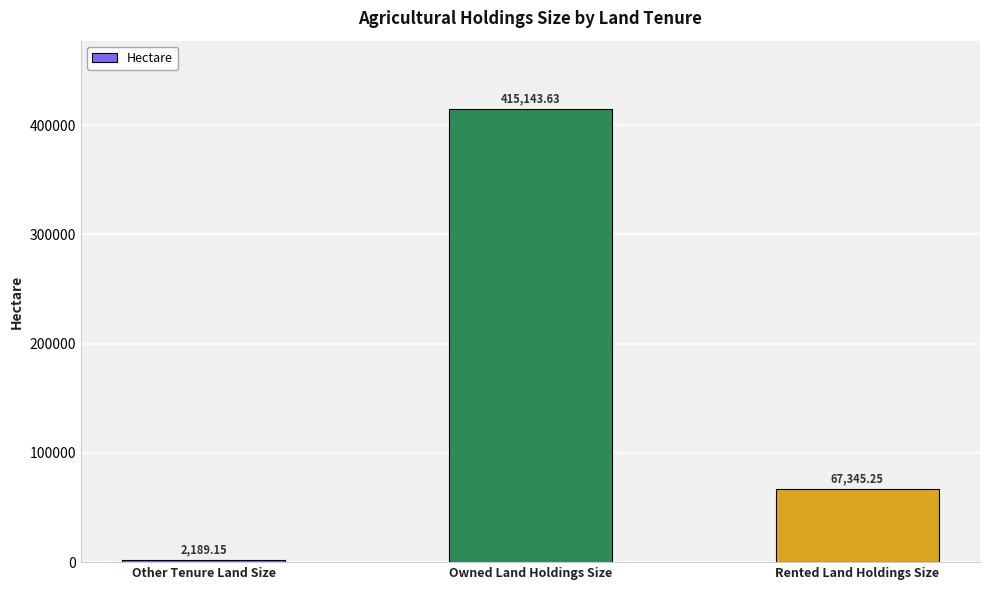

Rank the categories by value from highest to lowest.

Owned Land Holdings Size, Rented Land Holdings Size, Other Tenure Land Size